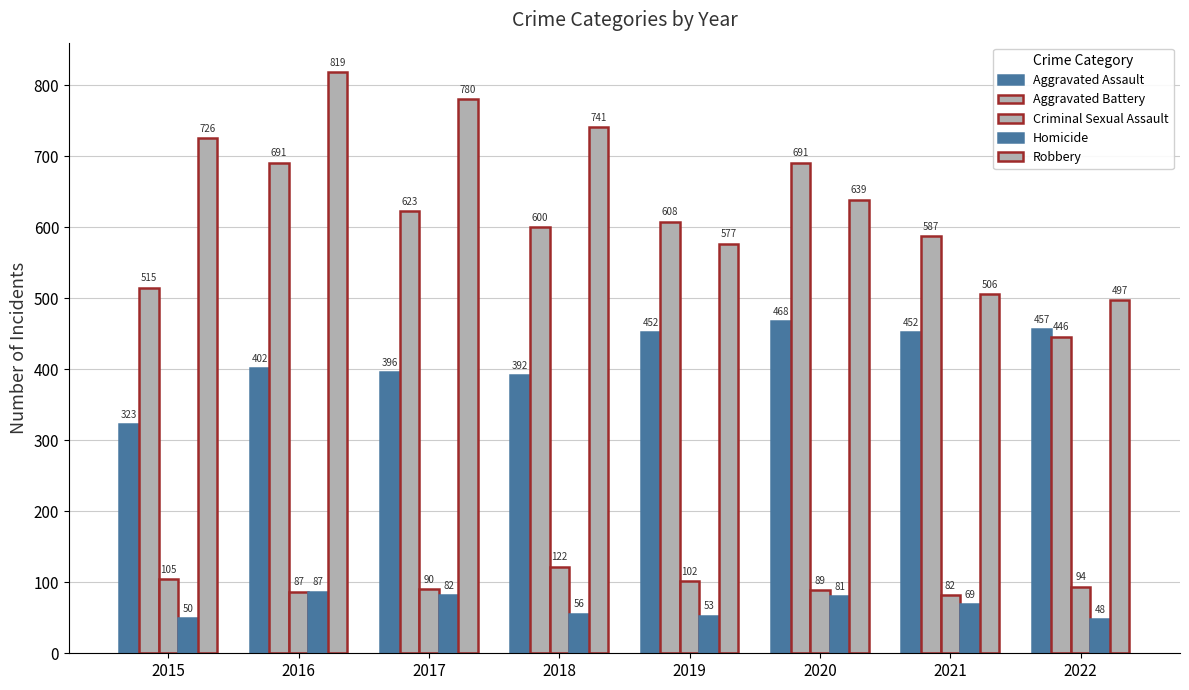

How many data points in Criminal Sexual Assault are less than 94?

4